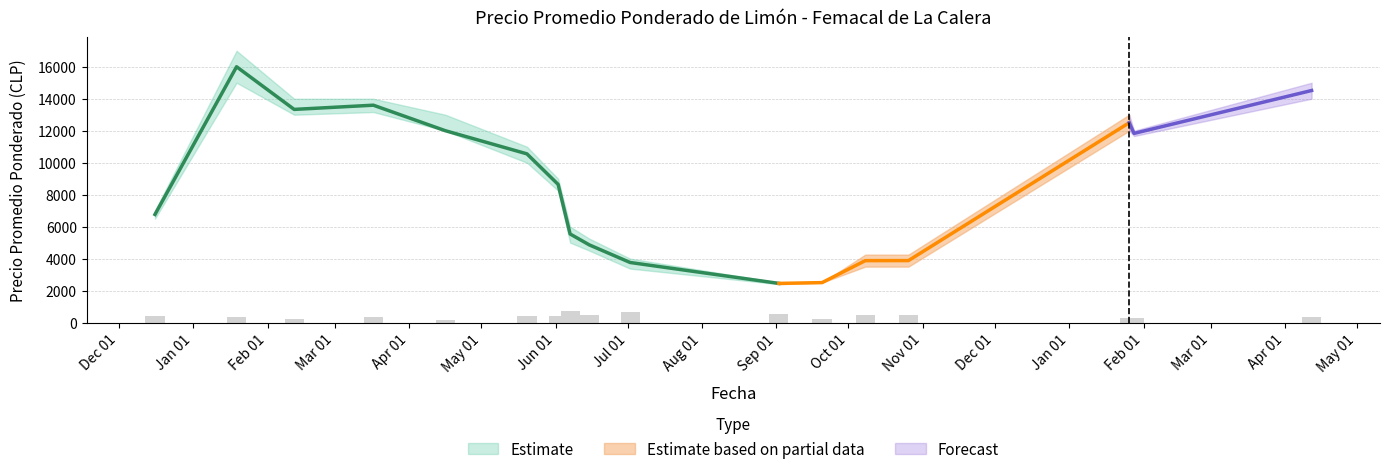

At which label does the data first exceed 411?

Dec 01